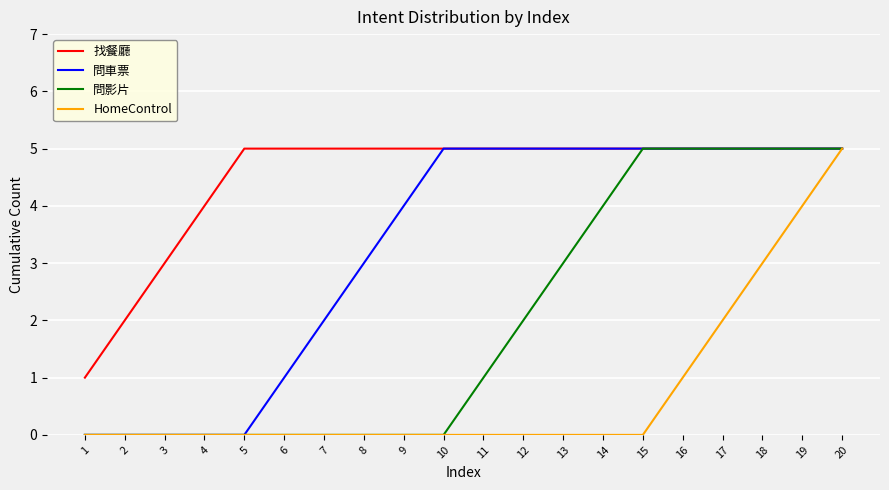

Count the 問車票 values in the range 1 to 5.

15